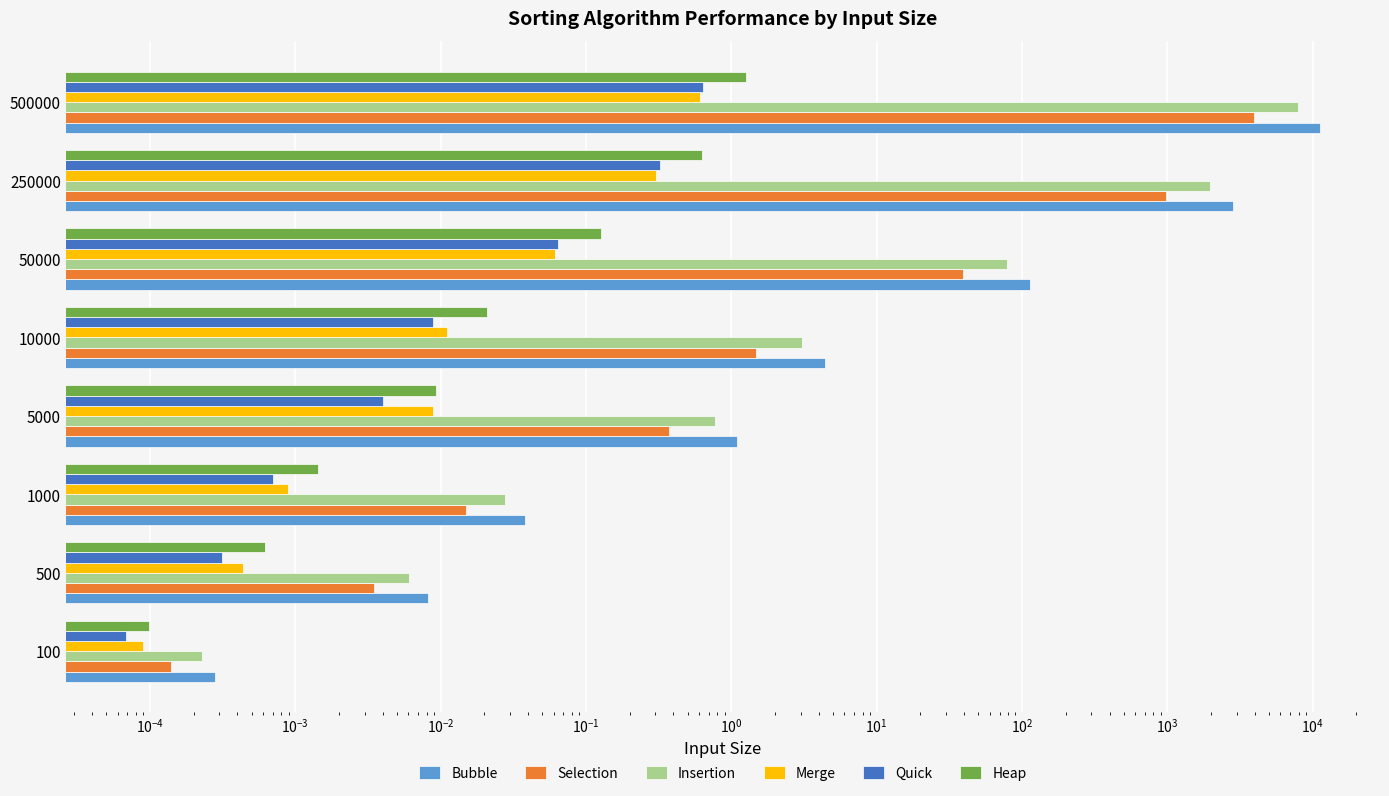

How many data points does each series have?

8